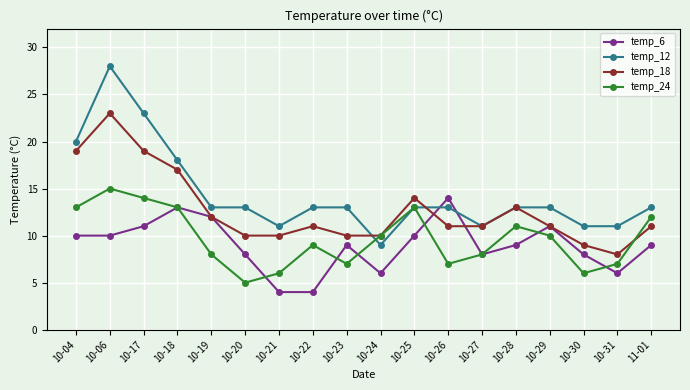

True or false: temp_6 has more than 2 points higher than both neighbors.

True